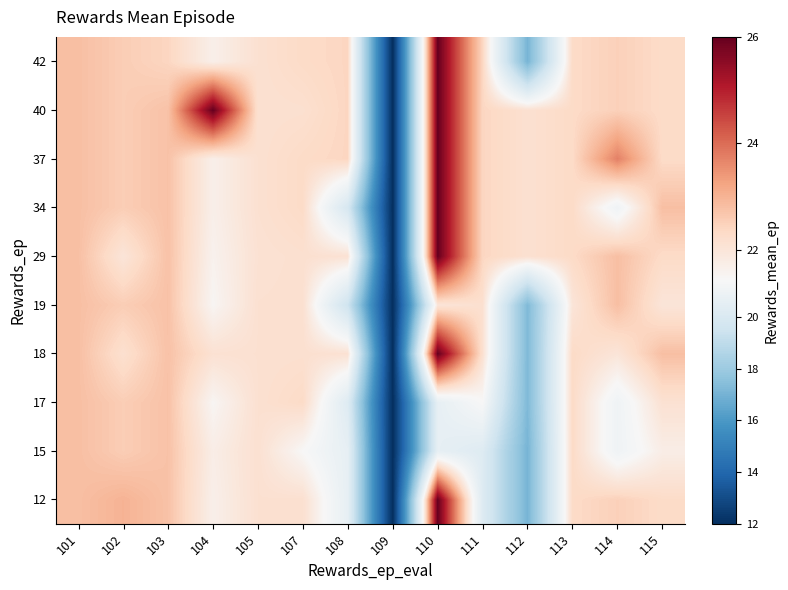

Between 104 and 103, which is larger?

103